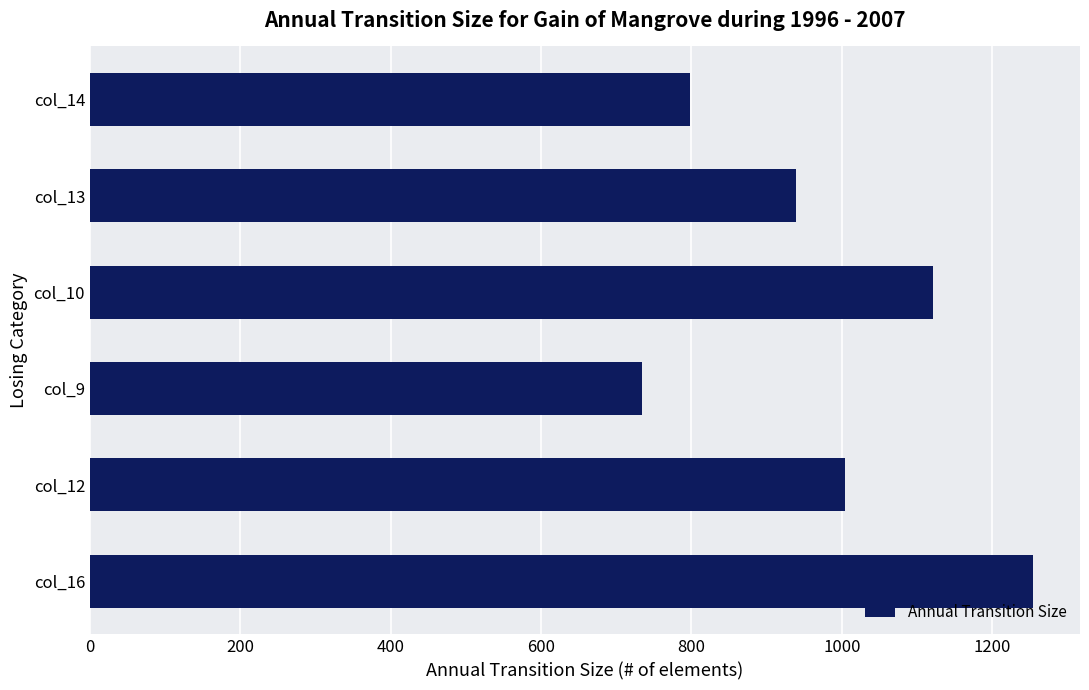

Reading bottom to top, transcribe all the data shown in this chart.

1254	1004	734	1121	939	798